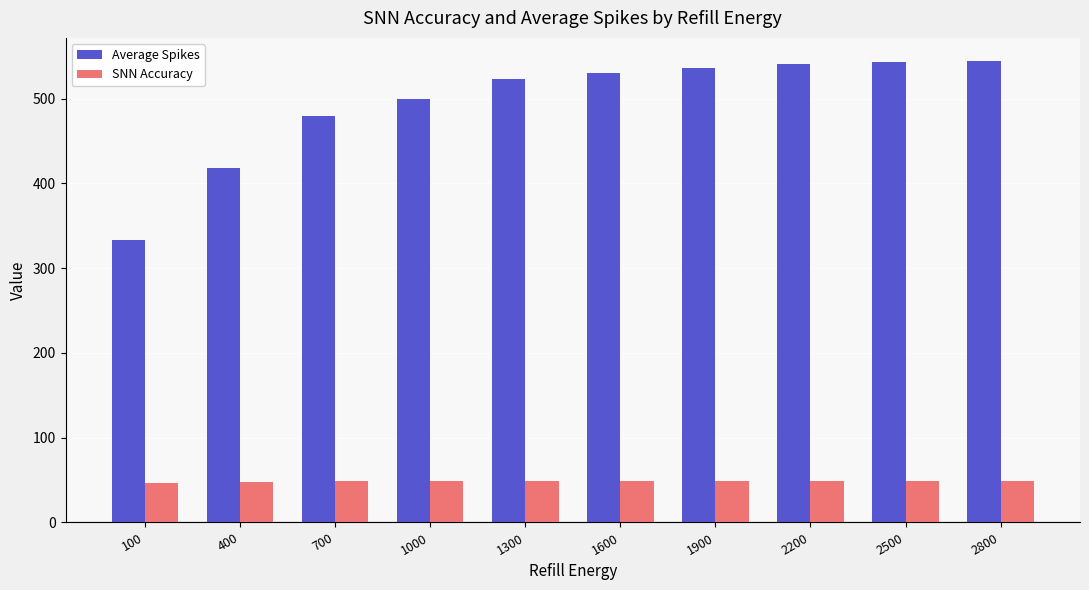

Which category has the lowest value in the Average Spikes series?

100